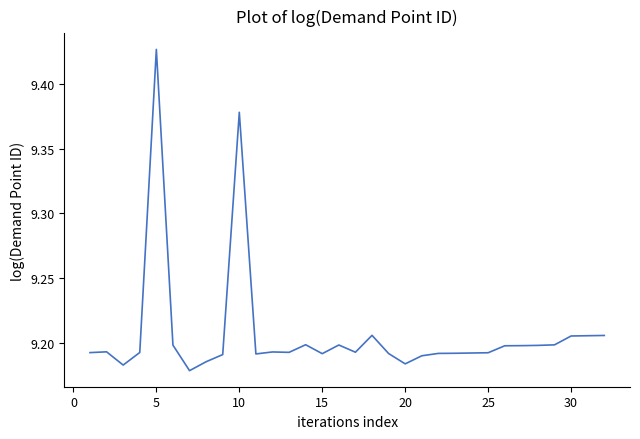

The chart shows a value of 12.8 at 30. True or false?

False